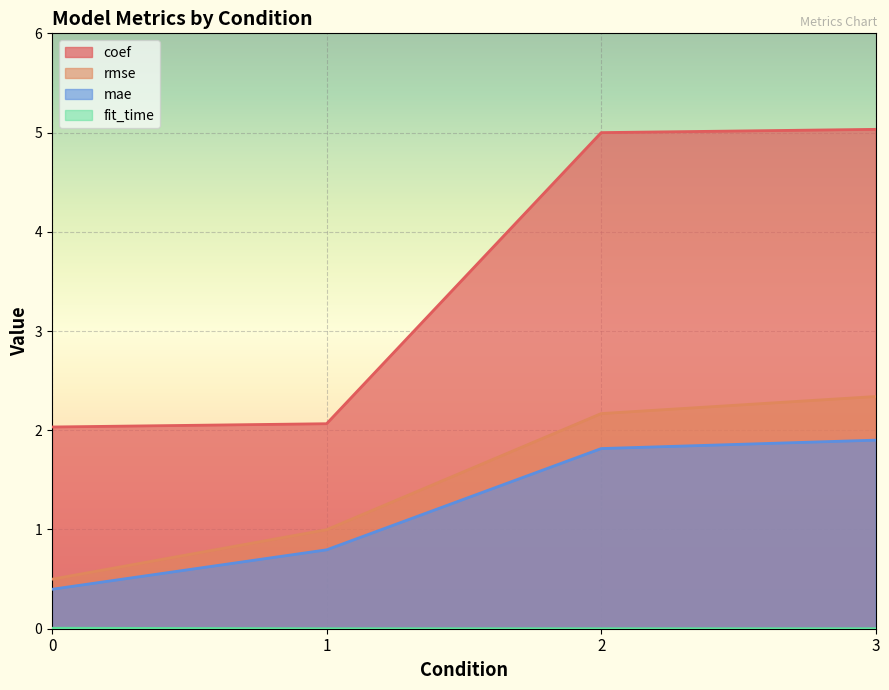

True or false: coef and rmse cross at least once.

False